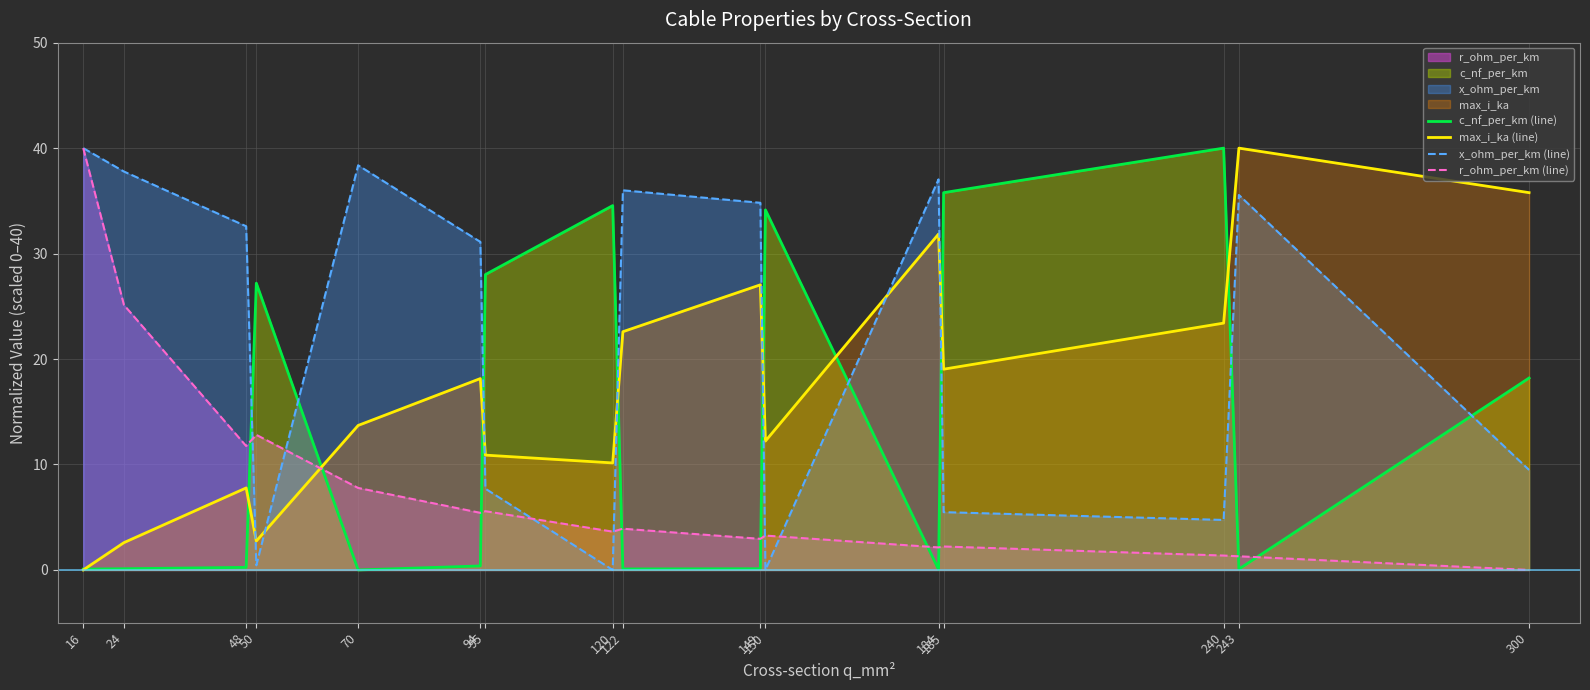

List the series in order of their peak value, highest first.

c_nf_per_km (line), max_i_ka (line), x_ohm_per_km (line), r_ohm_per_km (line)